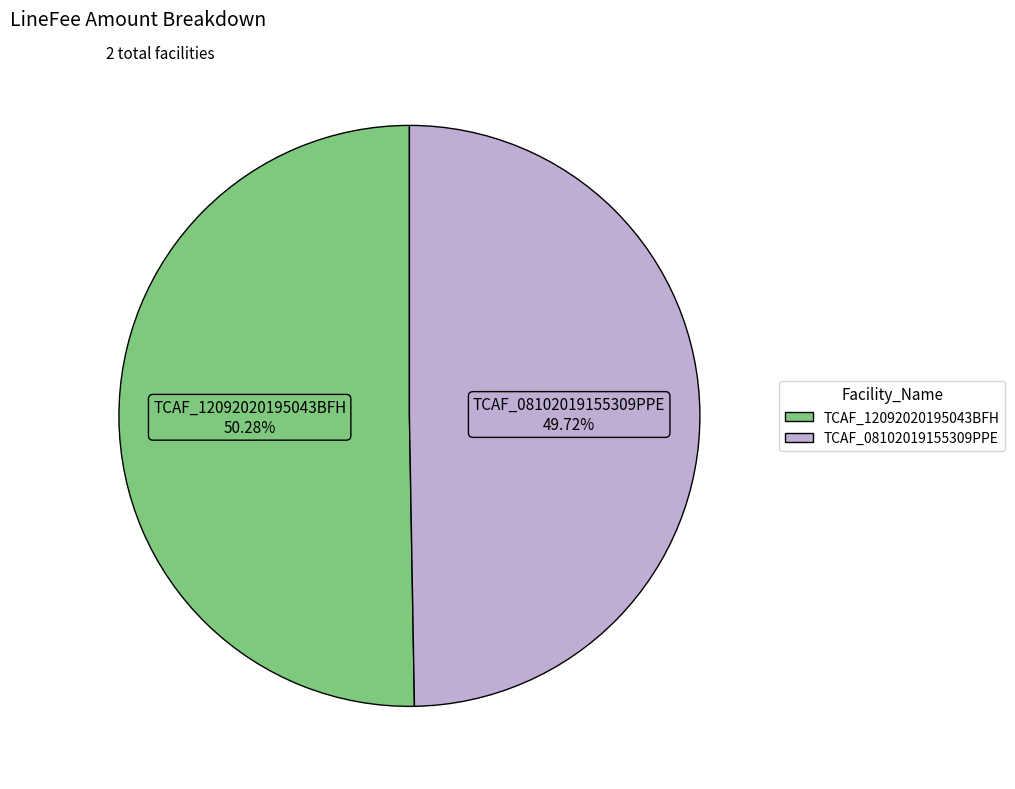

Is there any slice that represents more than half of the pie?

Yes